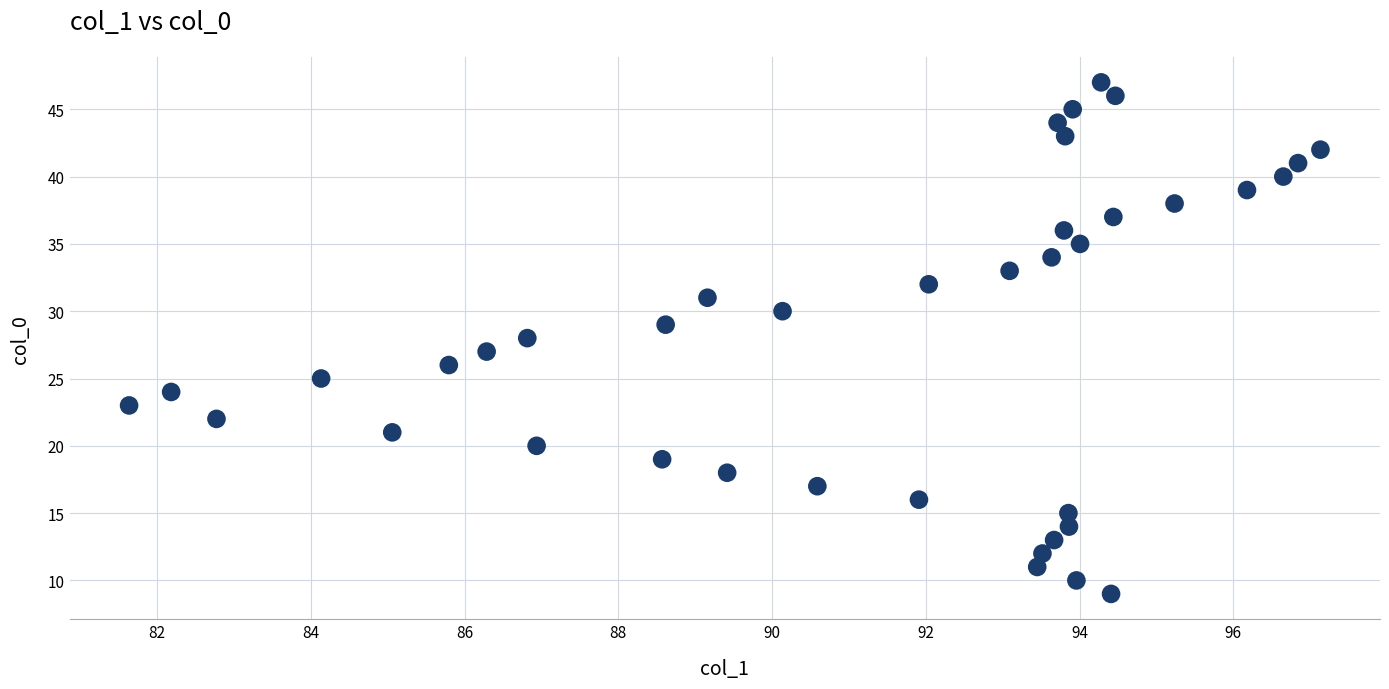

What is the range of Y values (max minus min)?

38